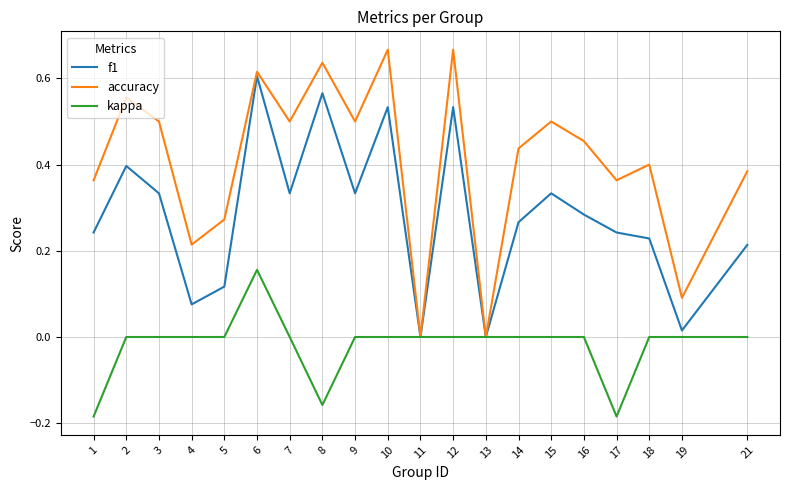

Is it true that accuracy equals 0.9 at 2?

False